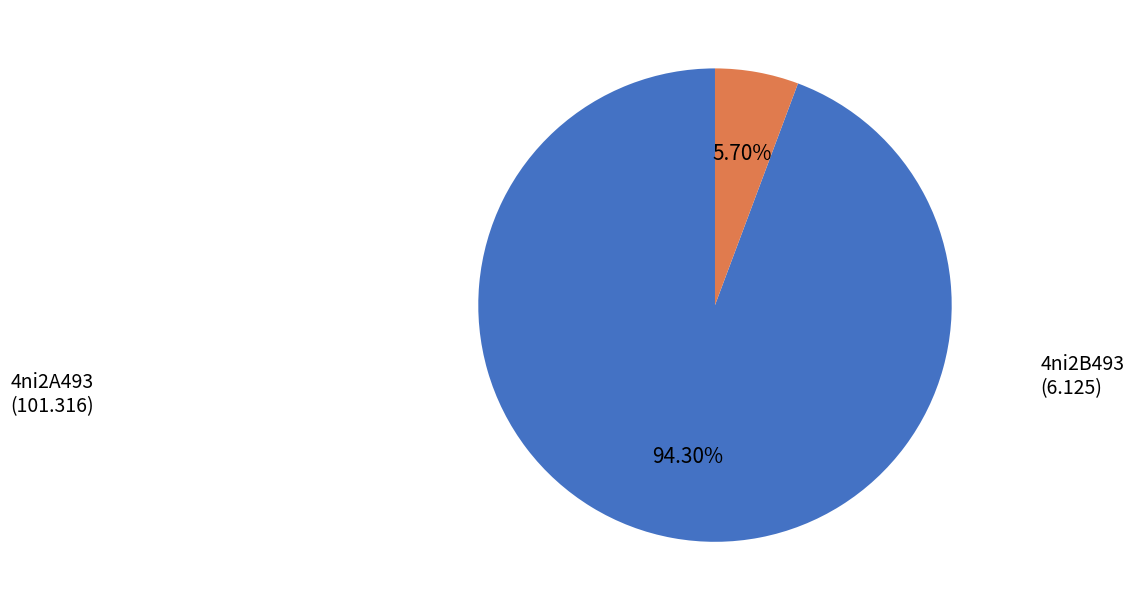

What is the smallest slice in the pie chart?

4ni2B493